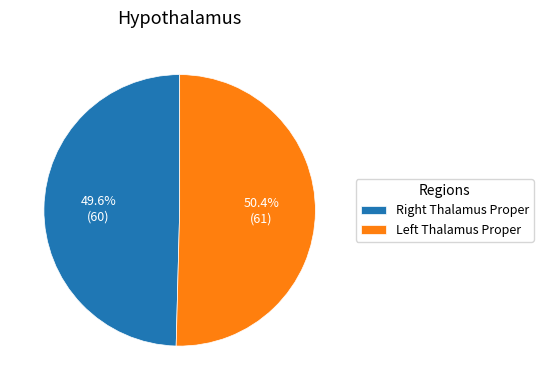

Which category has the smallest portion of the pie?

Right Thalamus Proper